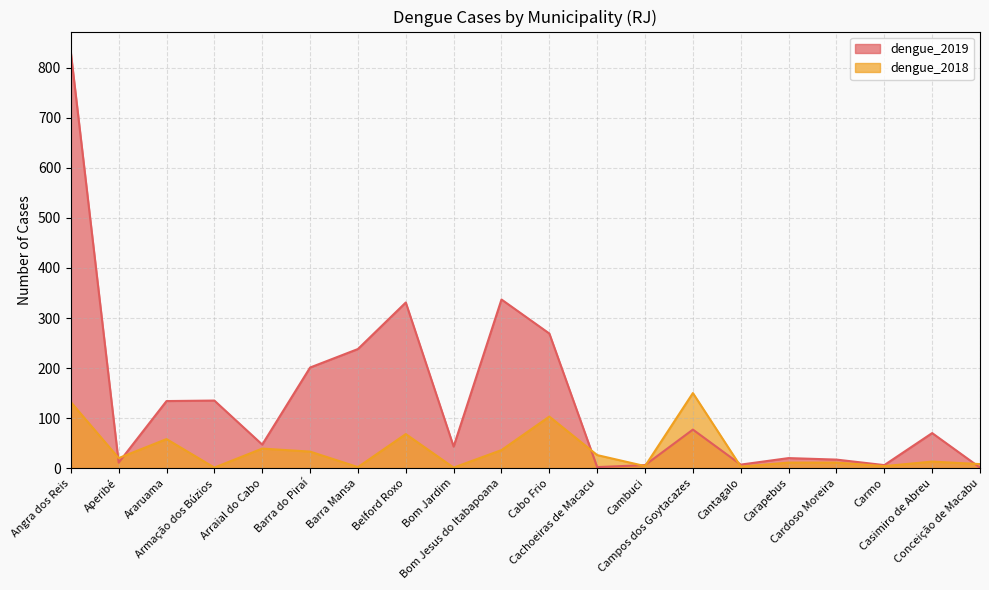

Rank the series at Casimiro de Abreu from highest to lowest value.

dengue_2019, dengue_2018